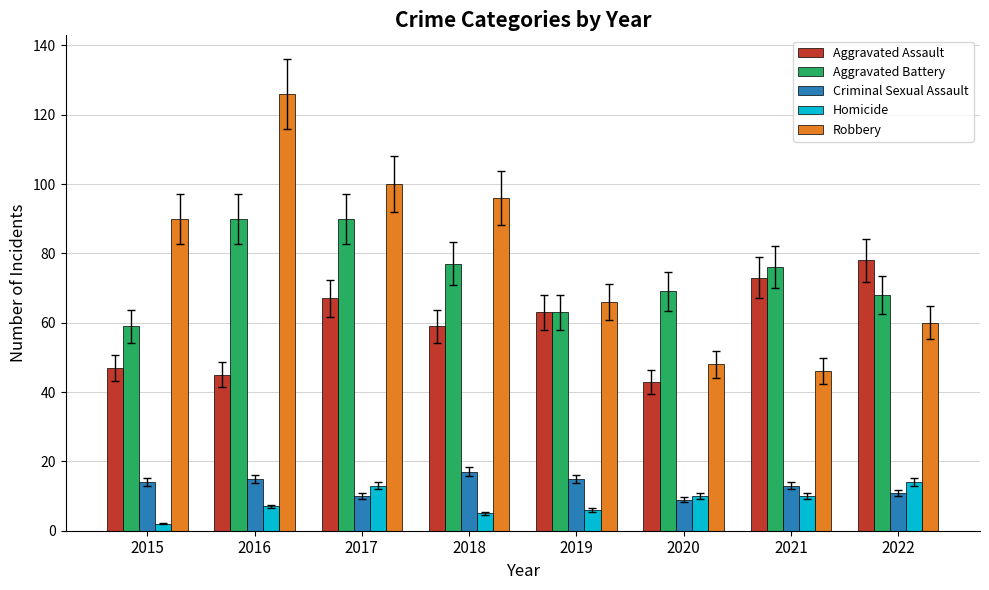

Rank the series at 2021 from highest to lowest value.

Aggravated Battery, Aggravated Assault, Robbery, Criminal Sexual Assault, Homicide